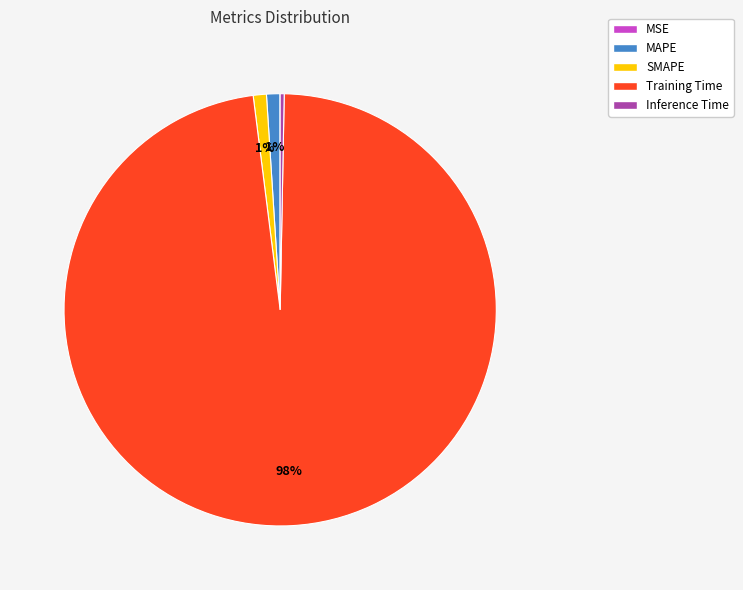

Is Training Time the majority of the pie?

Yes